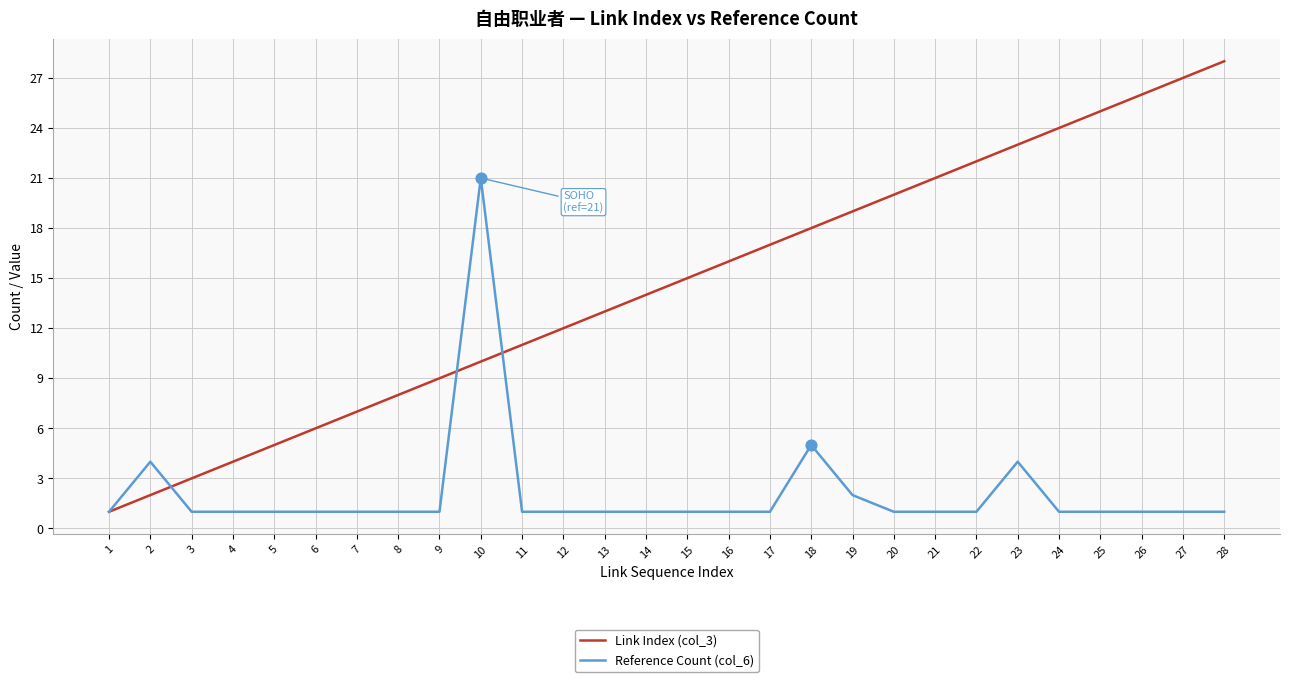

What is the total value across all series at 5?

6